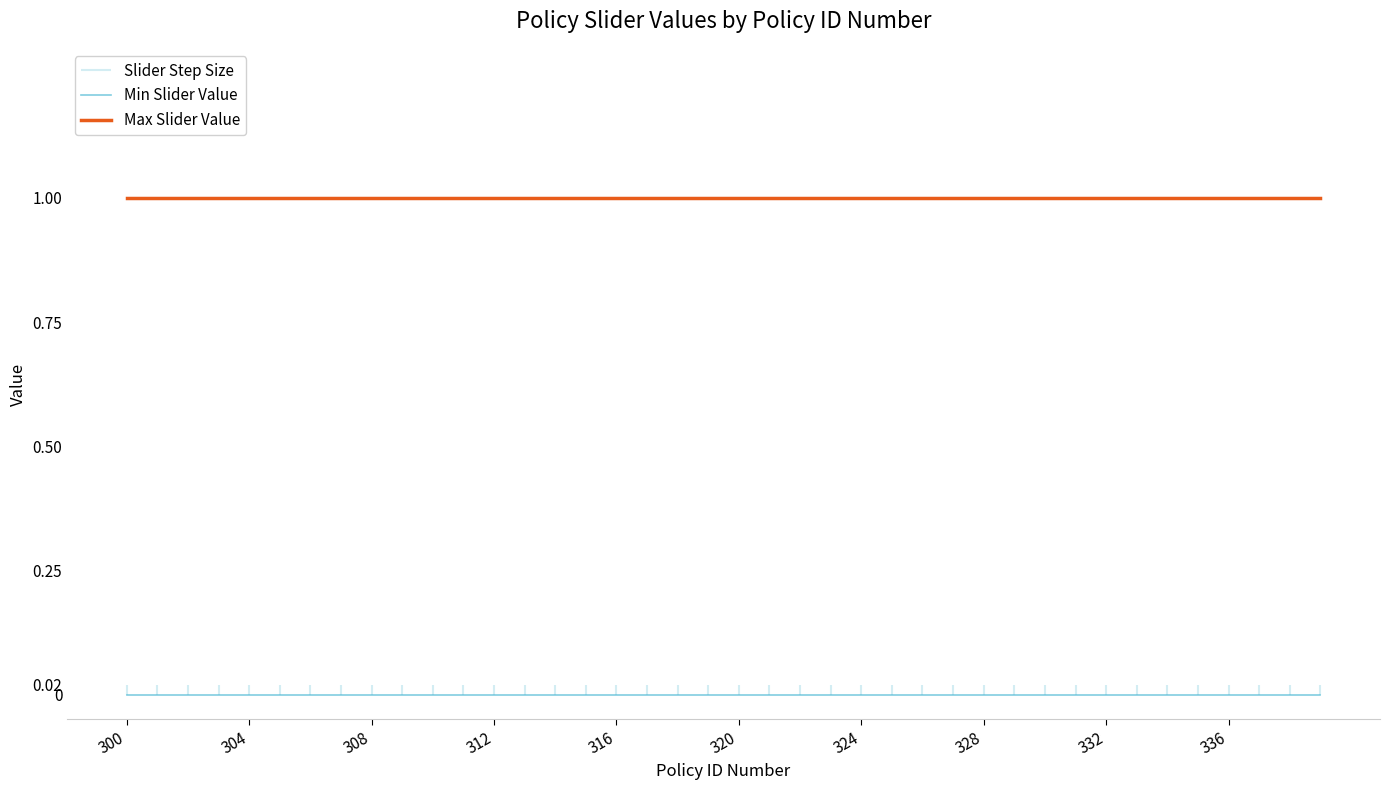

Does the chart have visible grid lines?

No